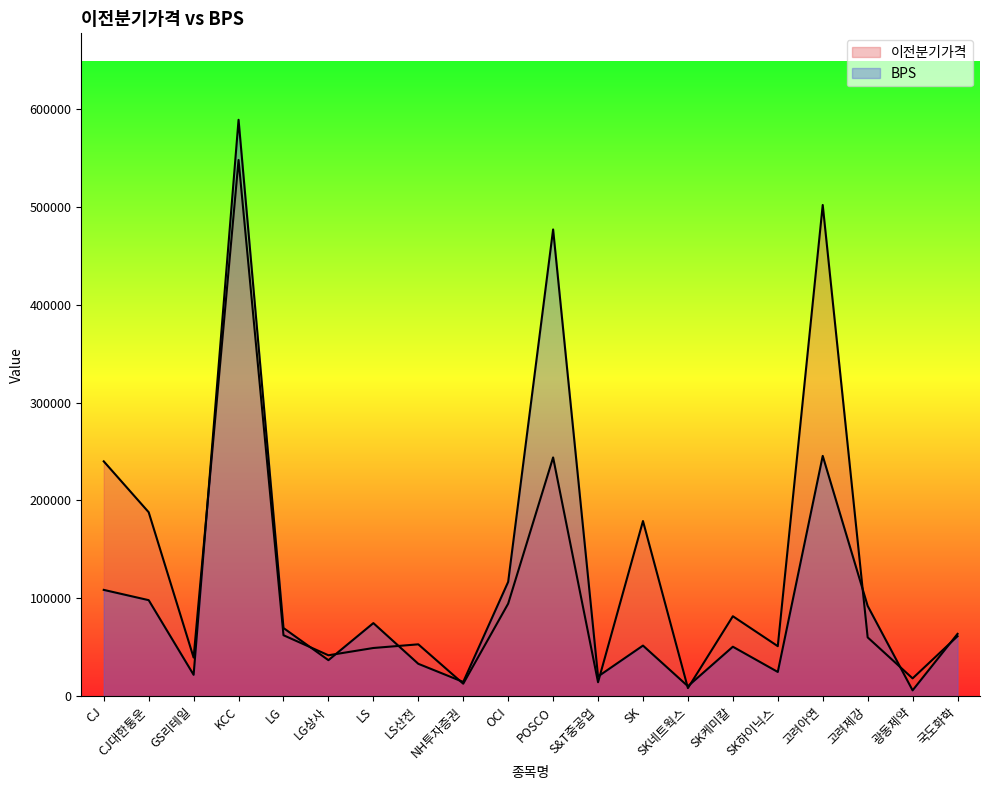

Rank the series by their average value, from highest to lowest.

이전분기가격, BPS